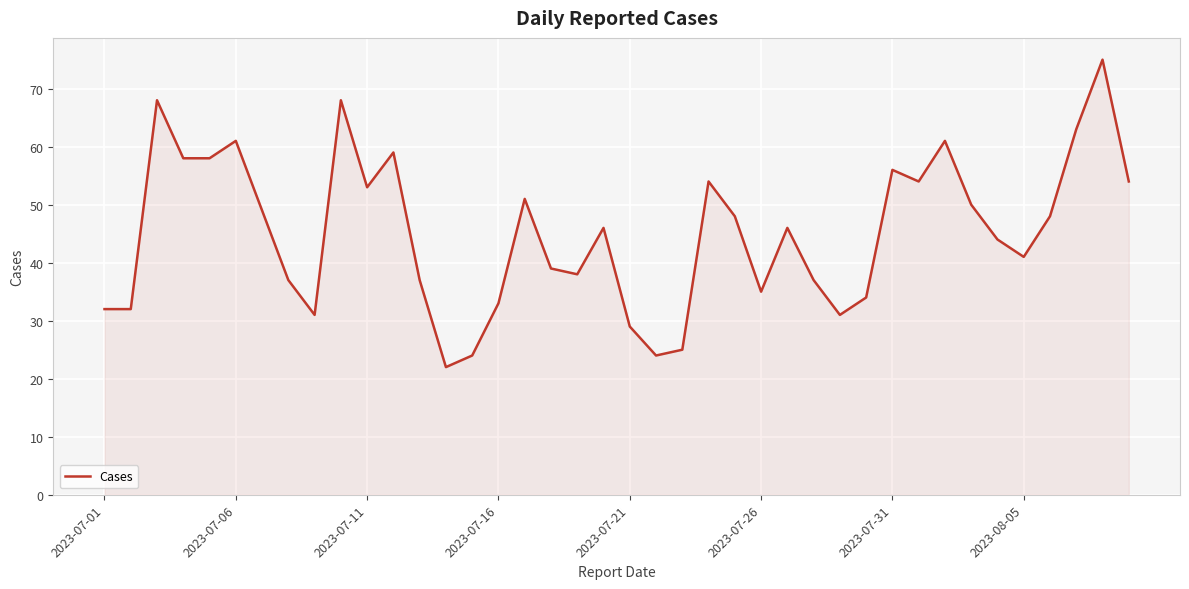

What is the smallest value displayed?

22